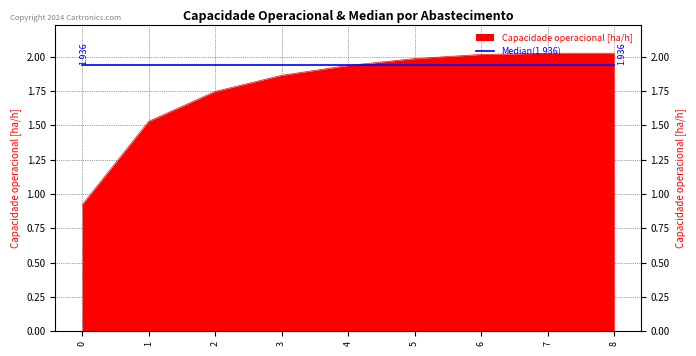

Which category has the highest value across all series?

8